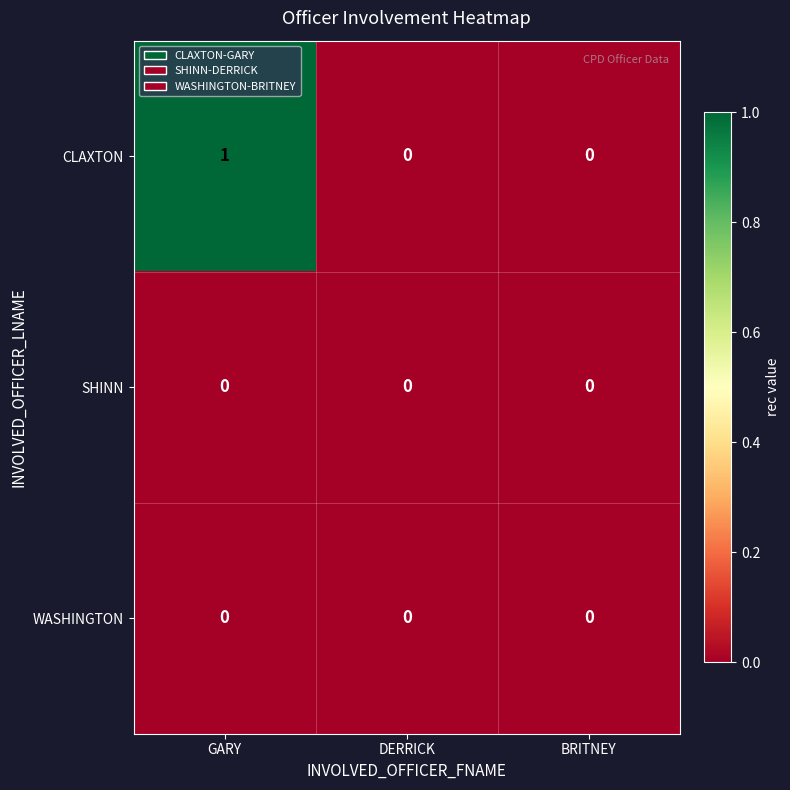

How many CLAXTON values are between 0 and 1?

3